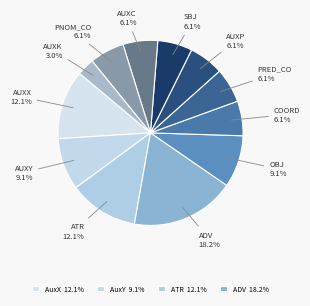

Count the number of slices in the pie.

12